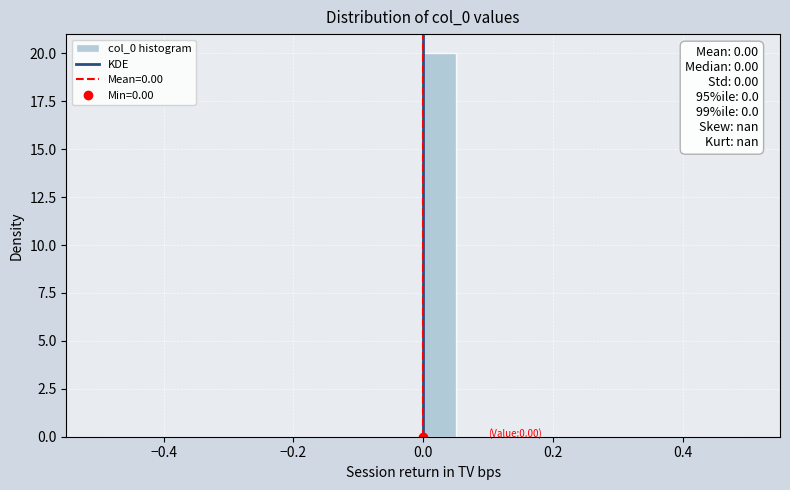

Read against the x-axis, roughly where is the centre of the tallest bar?

0.02